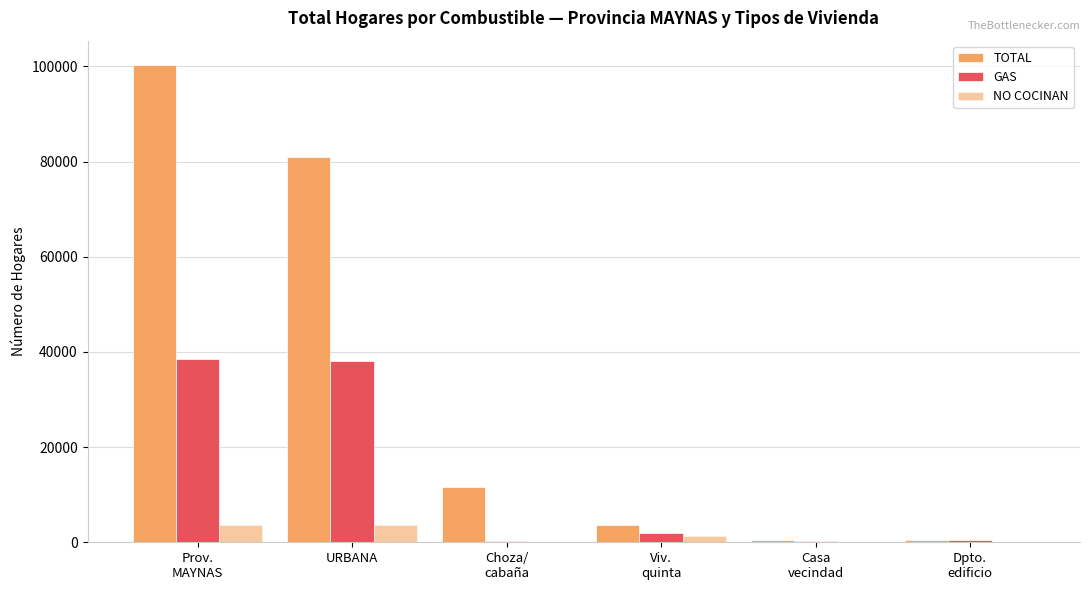

What is the value of the TOTAL bar at the 5th from the left?

407